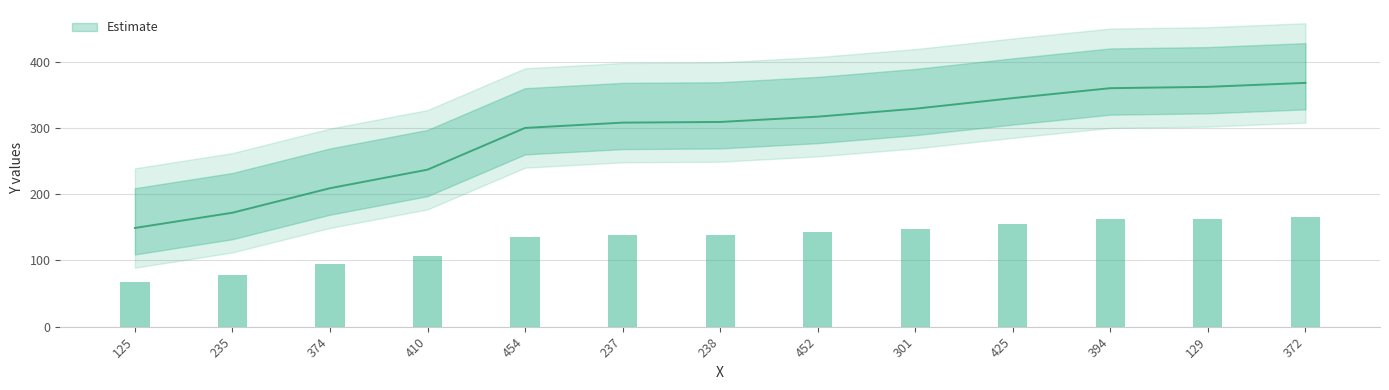

Reading left to right, extract all data points from this chart.

125=149	235=172	374=209	410=237	454=300	237=308	238=309	452=317	301=329	425=345	394=360	129=362	372=368